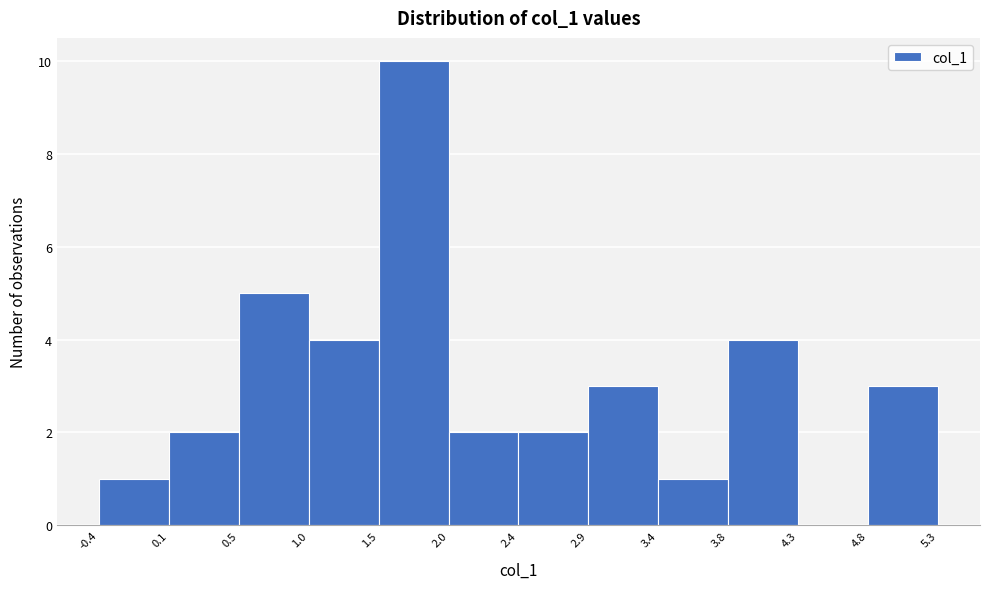

Reading left to right, list every bar in this chart as the range it spans on the x-axis followed by its height. The values are not printed on the chart, so give them approximately, as read against the axis.

-0.4 to 0.1: 1
0.1 to 0.5: 2
0.5 to 1.0: 5
1.0 to 1.5: 4
1.5 to 2.0: 10
2.0 to 2.4: 2
2.4 to 2.9: 2
2.9 to 3.4: 3
3.4 to 3.8: 1
3.8 to 4.3: 4
4.3 to 4.8: 0
4.8 to 5.3: 3